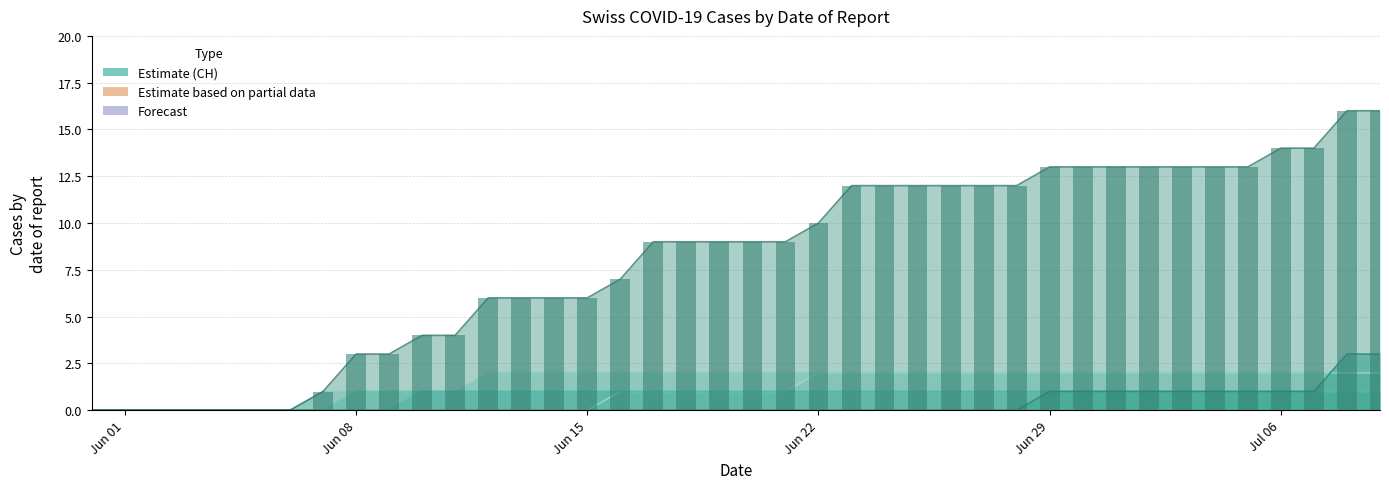

At how many categories does at least one series exceed 12?

11